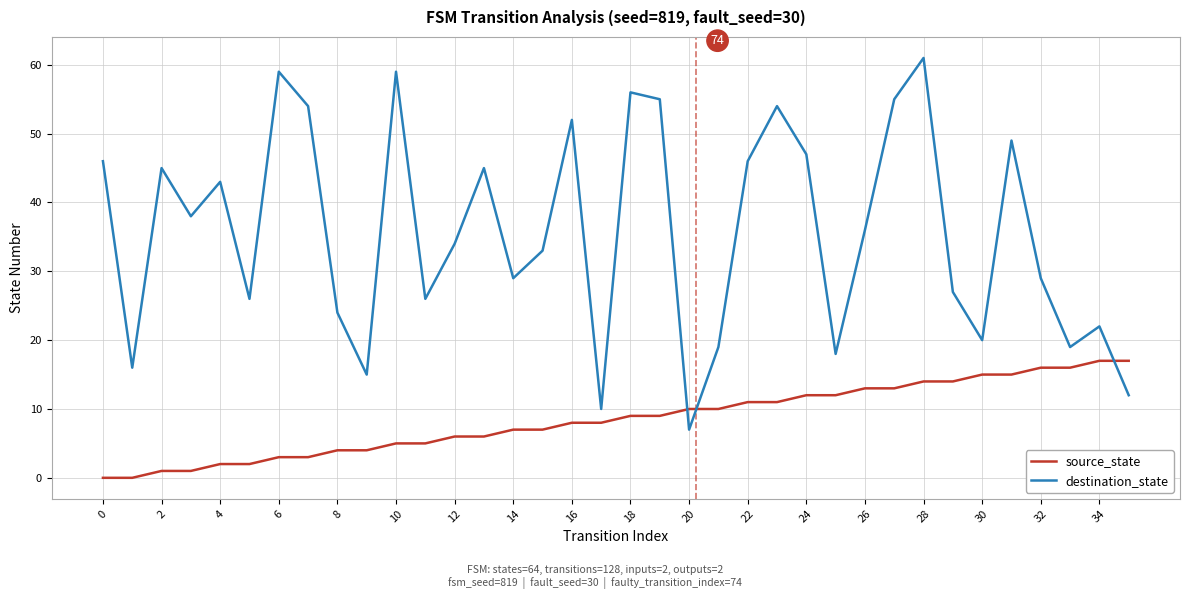

Which series has the largest total across all categories?

destination_state